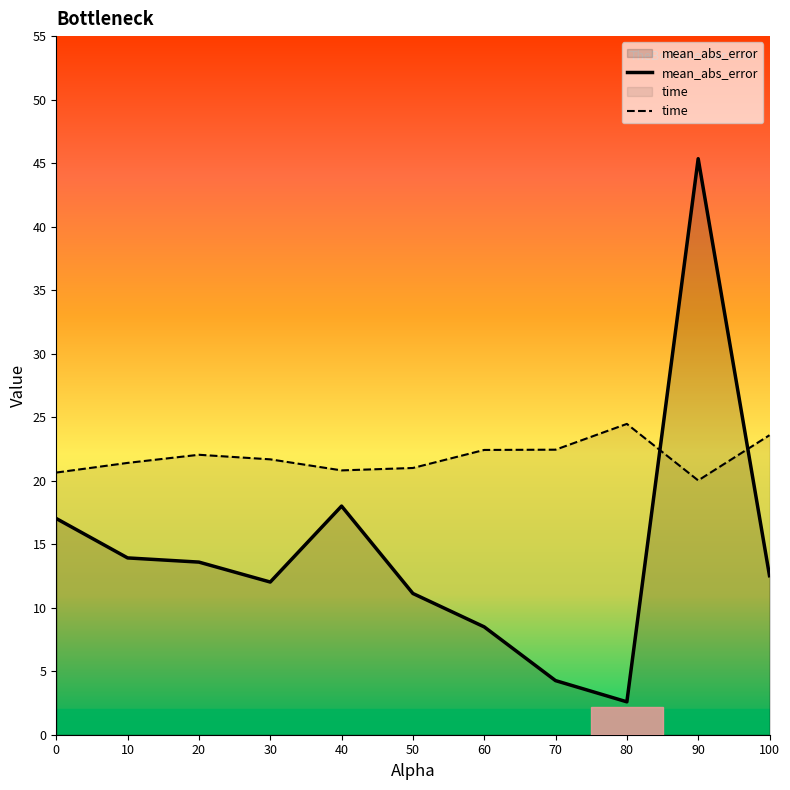

How many lines are shown in the chart?

2